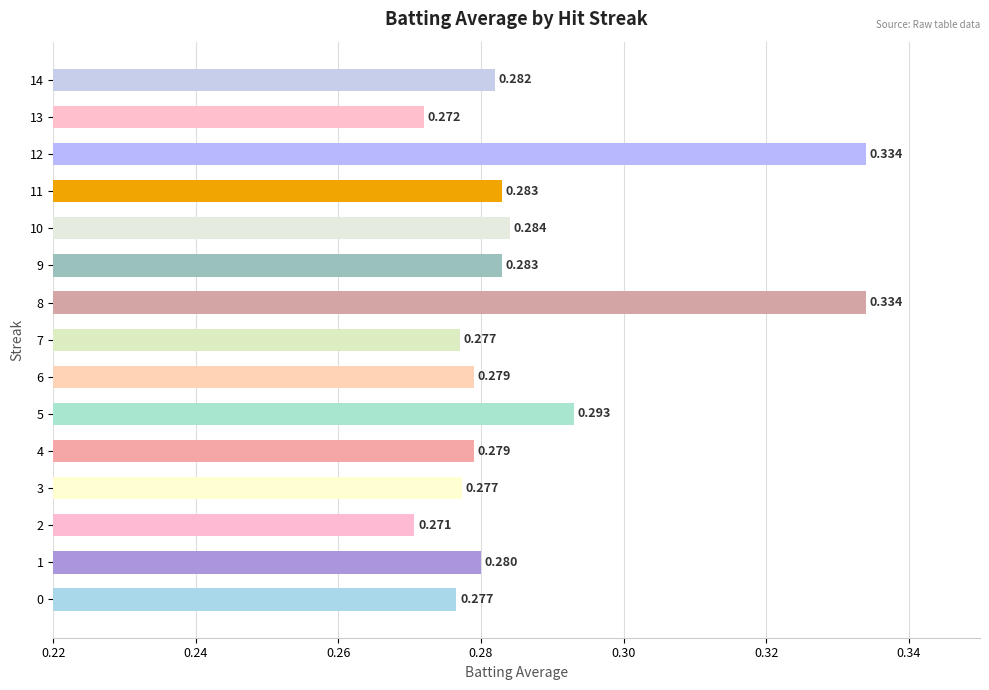

Count the number of data series in this chart.

1